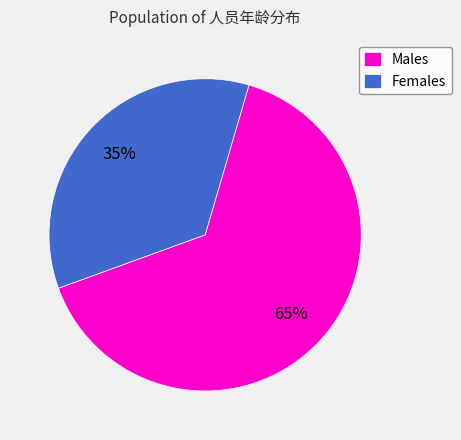

The Females slice represents 24% of the pie. True or false?

False